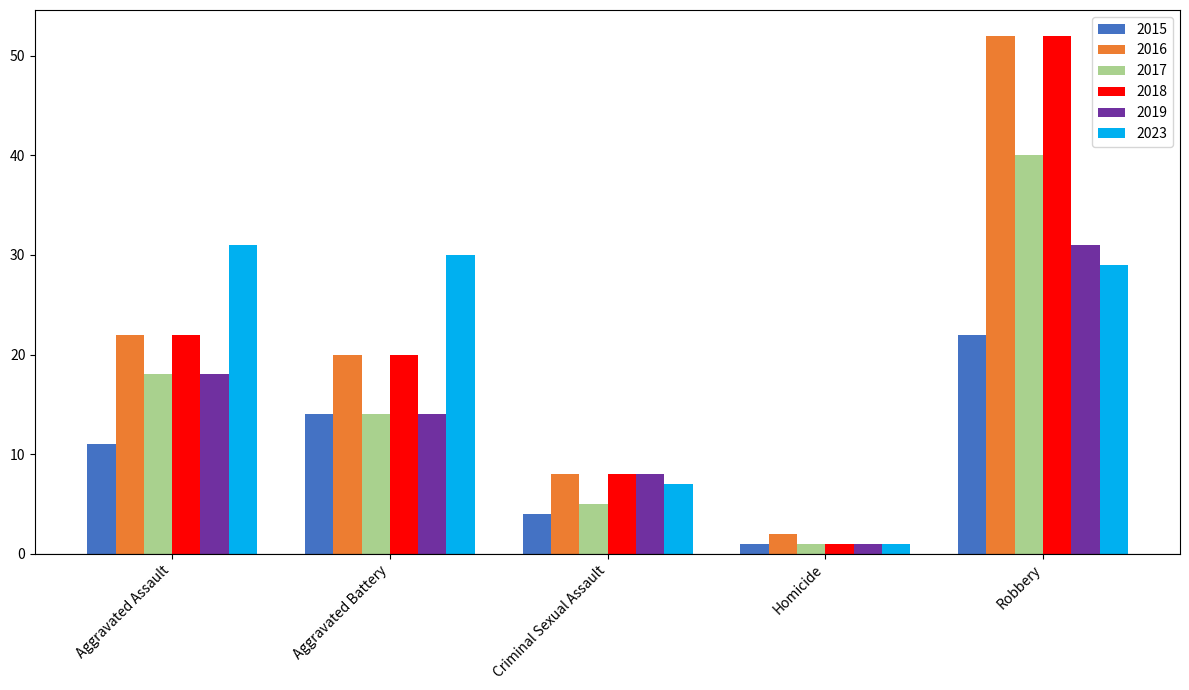

Reading right to left, list all the values displayed in this chart.

2015: 22	1	4	14	11
2016: 52	2	8	20	22
2017: 40	1	5	14	18
2018: 52	1	8	20	22
2019: 31	1	8	14	18
2023: 29	1	7	30	31